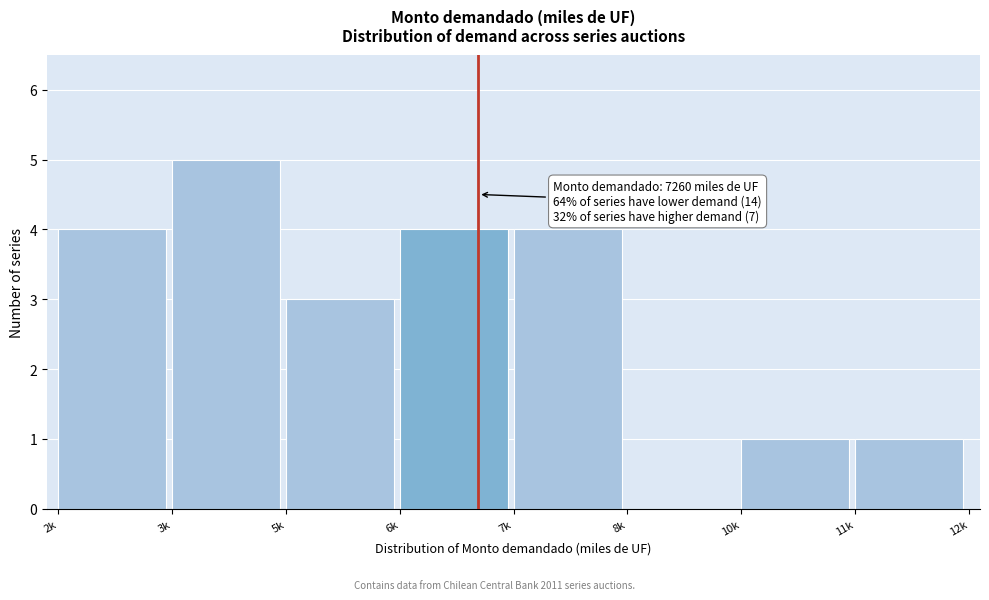

Reading left to right, transcribe all the data shown in this chart.

2k=4	3k=5	5k=3	6k=4	7k=4	8k=0	10k=1	11k=1